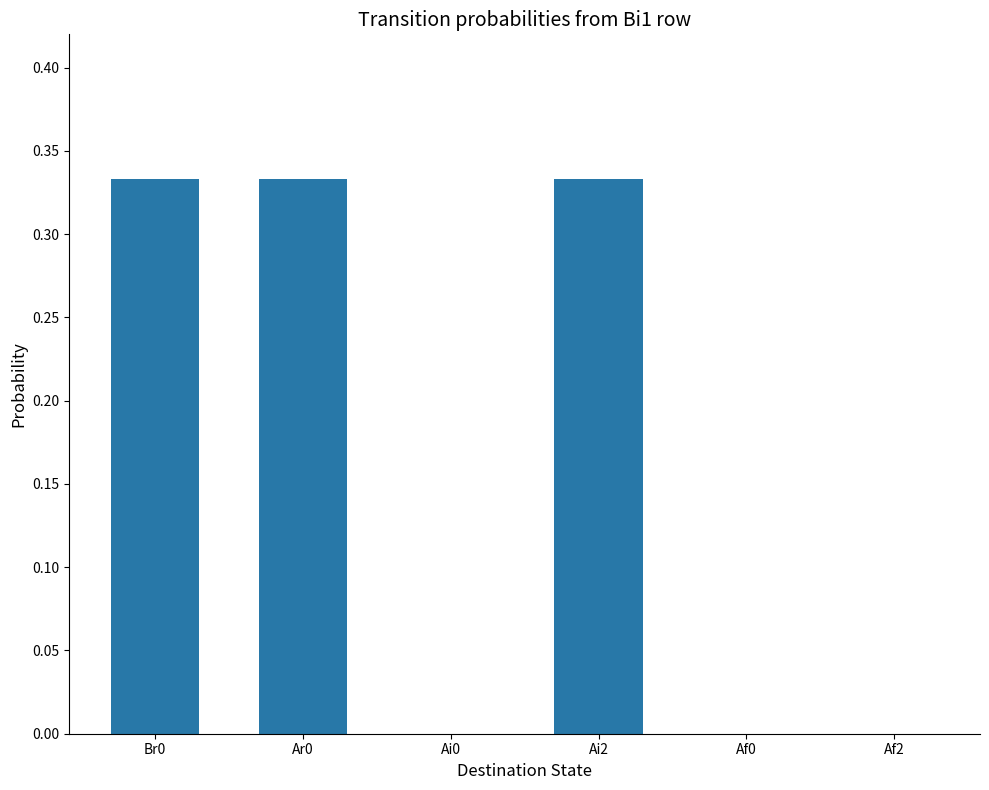

Are the bars grouped side by side (vs. stacked)?

No